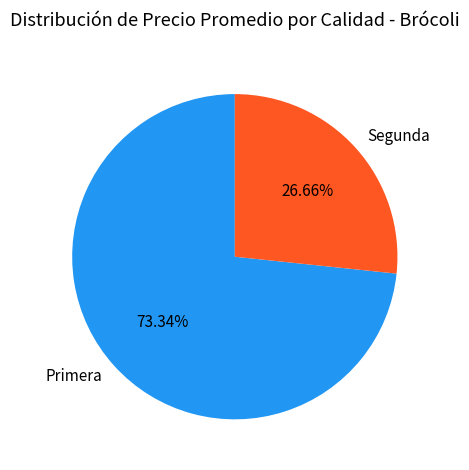

Is there any slice that represents more than half of the pie?

Yes